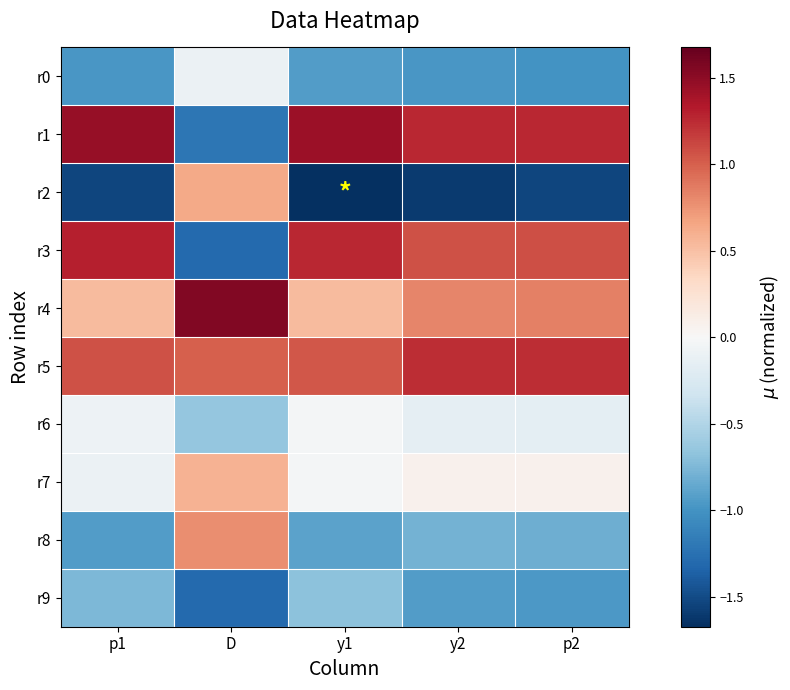

Which has a higher value, p1 or p2?

p1